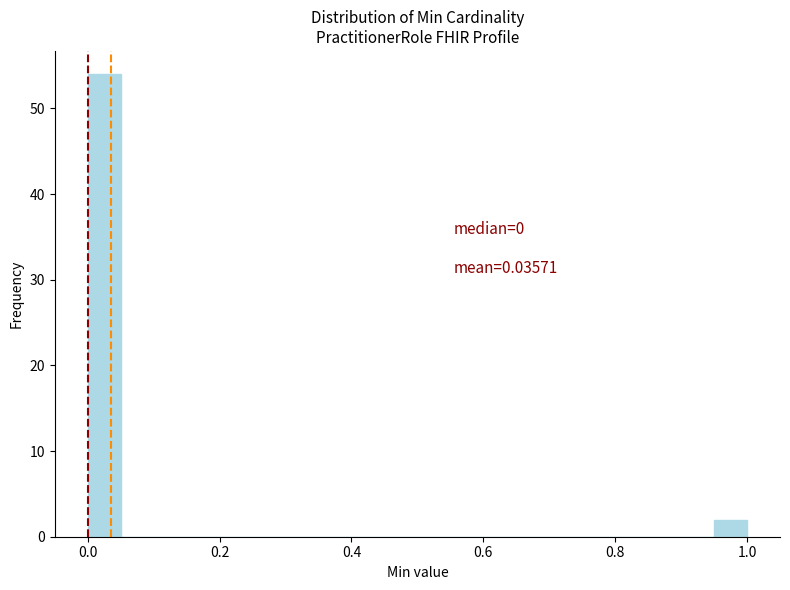

Around what value on the x-axis is the tallest bar? Give the approximate position of its centre, as read against the axis.

0.02